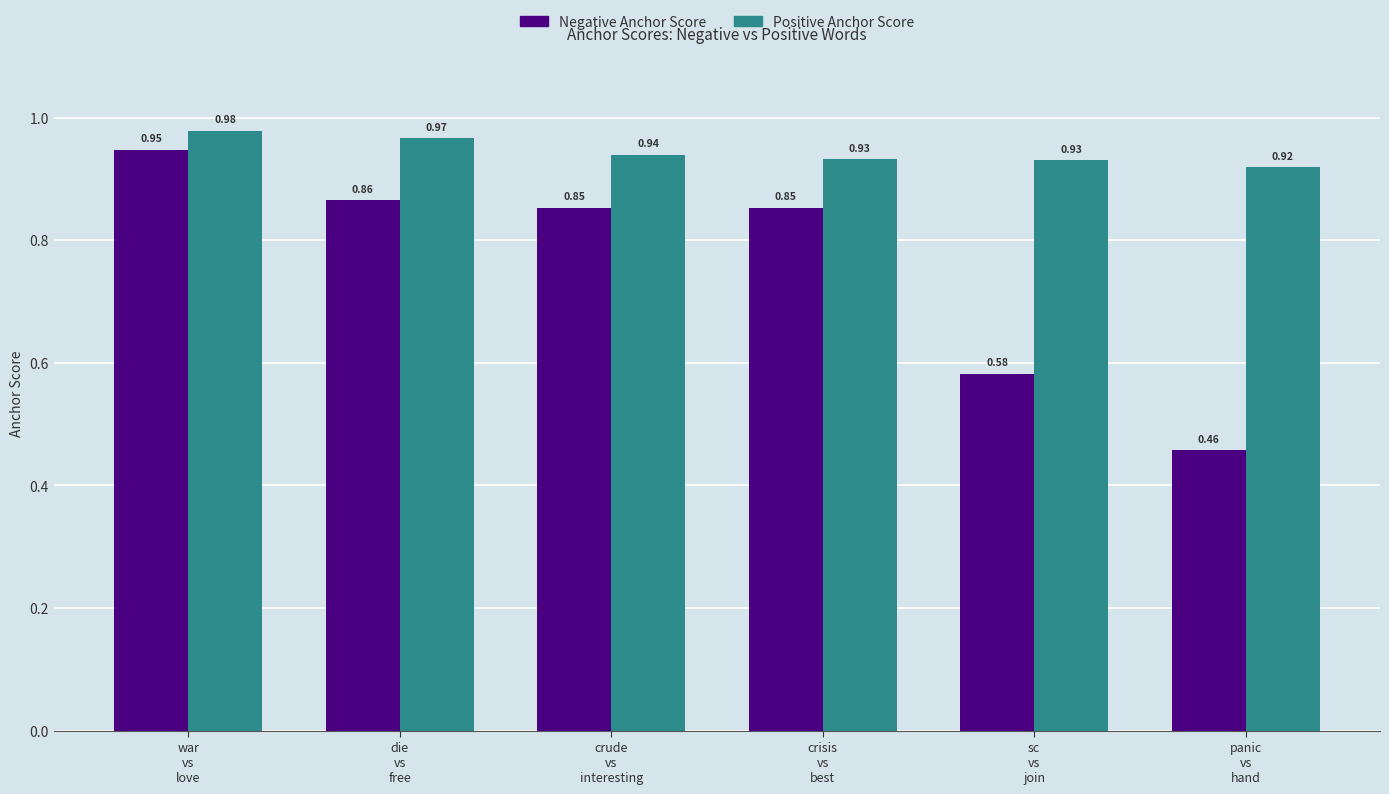

Between war and crude, which series saw the biggest shift?

Negative Anchor Score